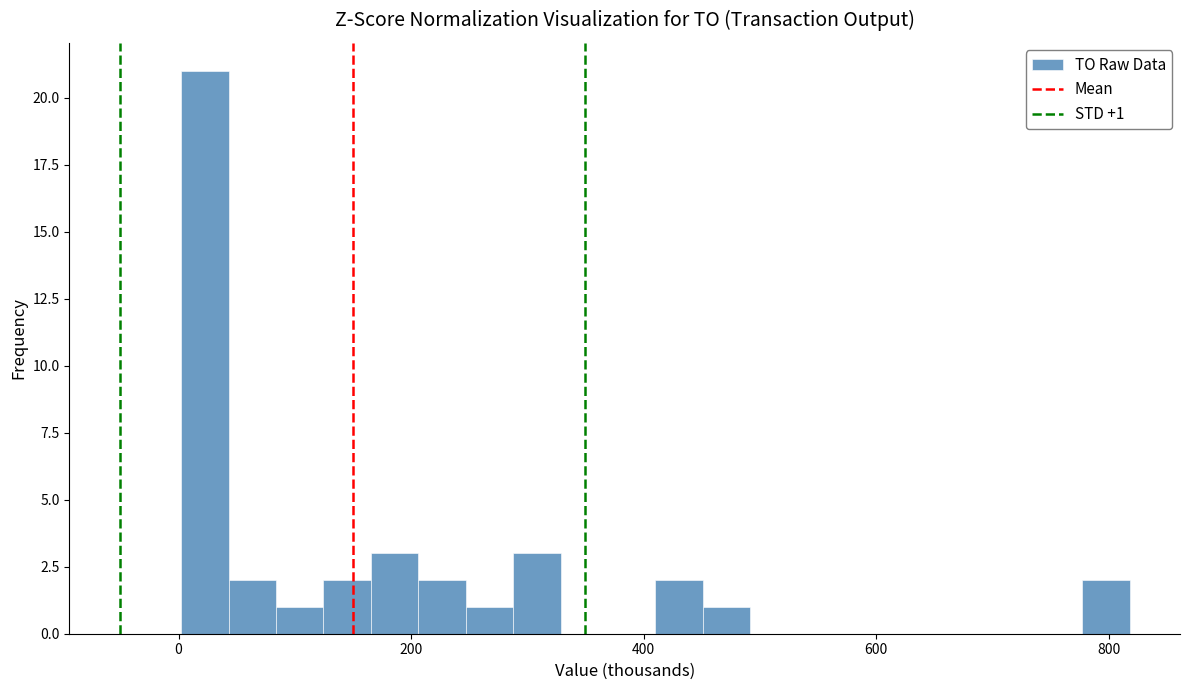

Read against the x-axis, roughly where is the centre of the tallest bar?

20